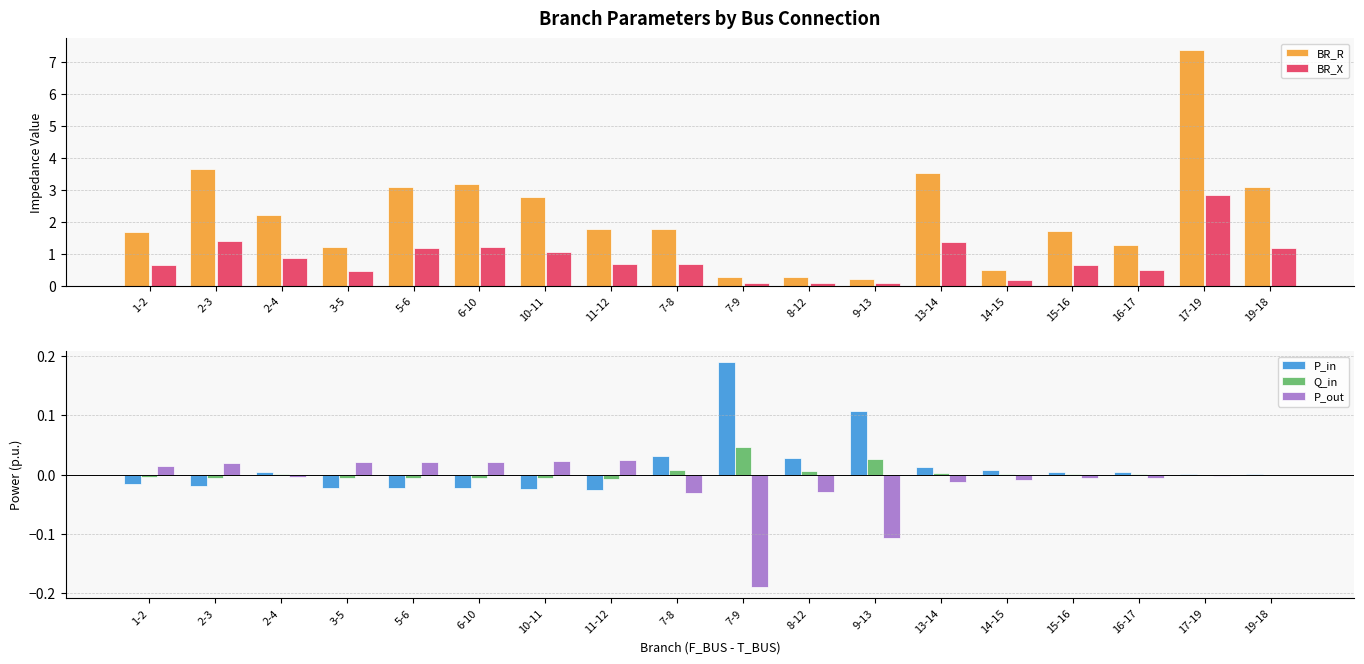

The value of Q_in at 15-16 is 0.0. True or false?

True